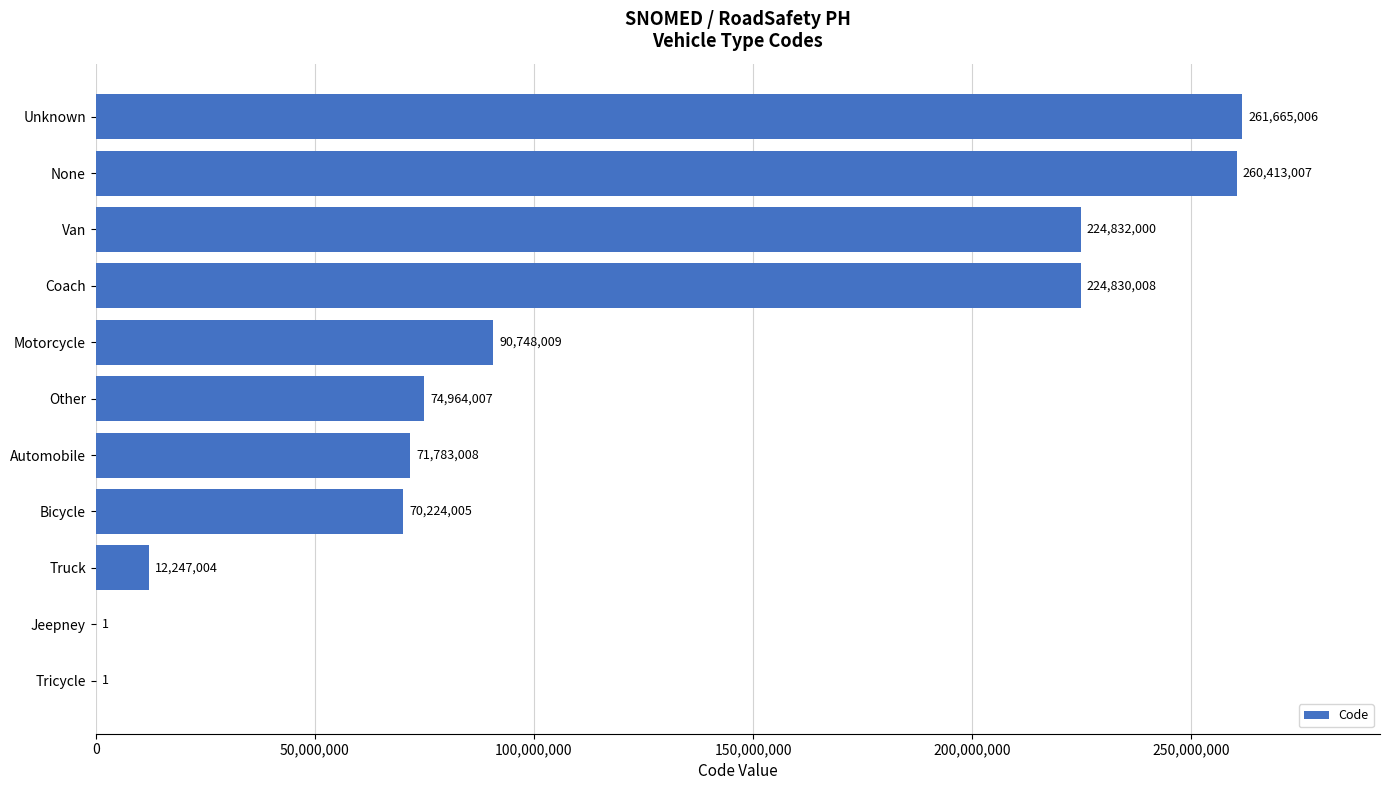

The value at Automobile is 71783008. True or false?

True